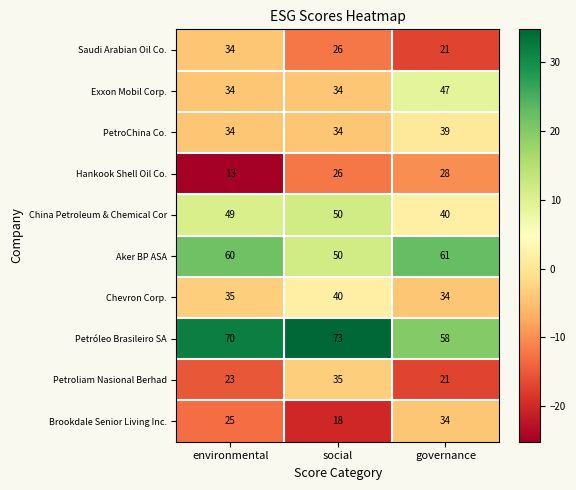

The value of China Petroleum & Chemical Cor at social is 50. True or false?

True